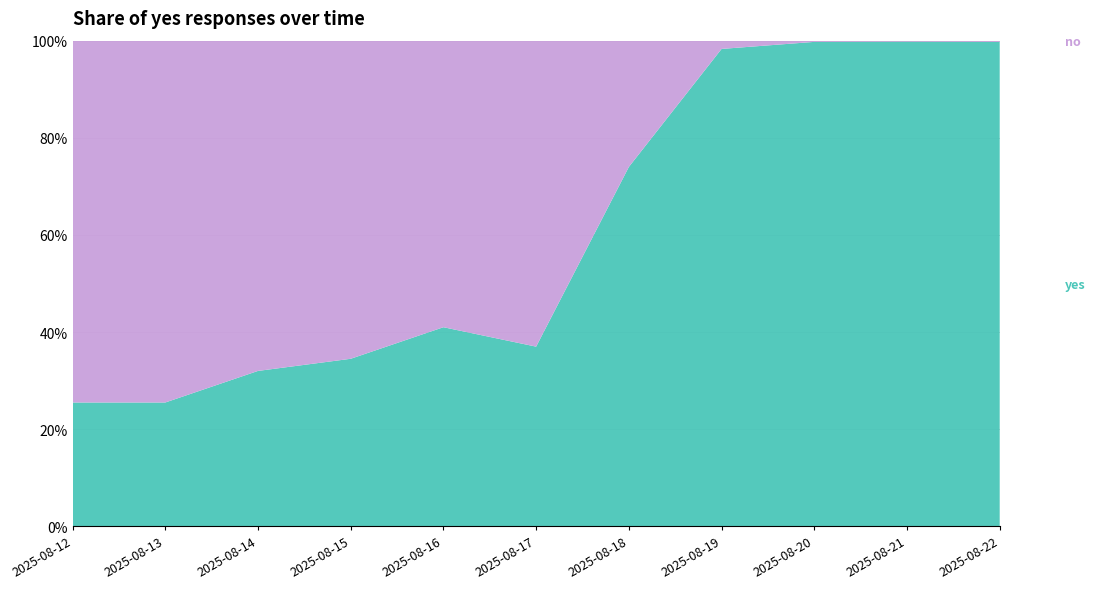

Reading left to right, list all the values displayed in this chart.

0.3	0.3	0.3	0.3	0.4	0.4	0.7	1.0	1.0	1.0	1.0